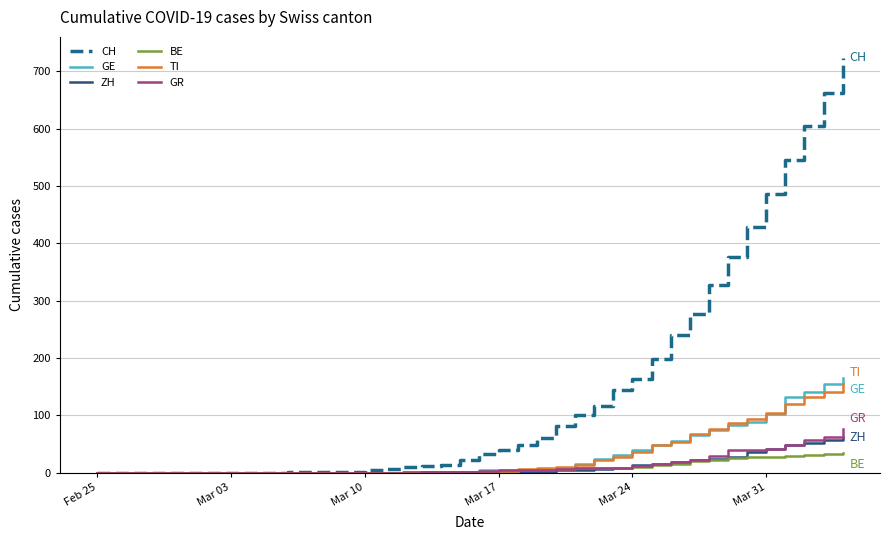

What is the greatest value displayed?

724